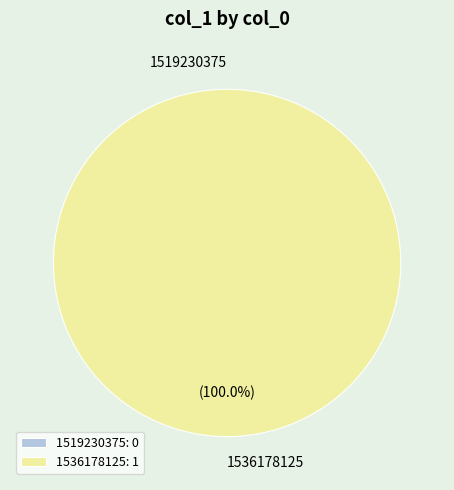

Which category accounts for the majority?

1536178125